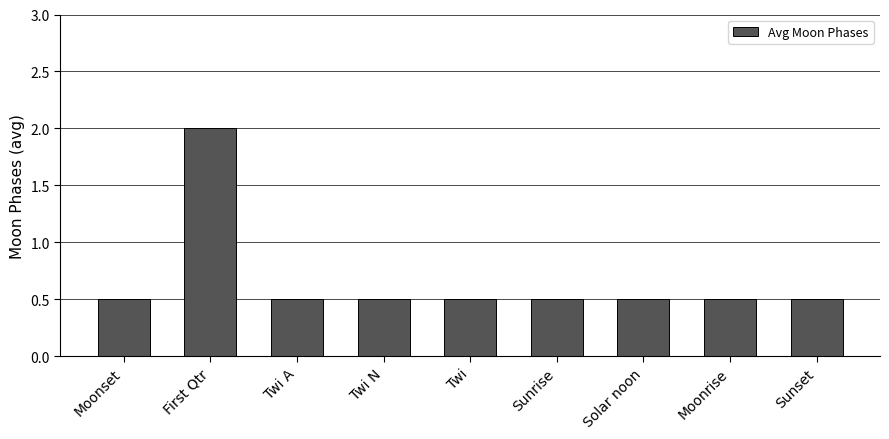

What is the average value?

0.7